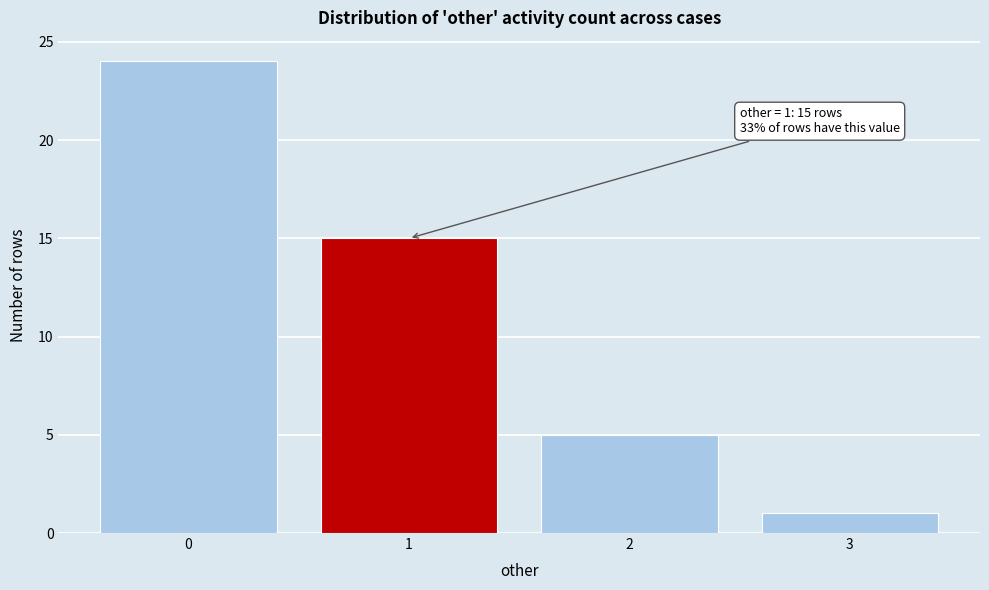

Reading left to right, list all the values displayed in this chart.

0=24	1=15	2=5	3=1